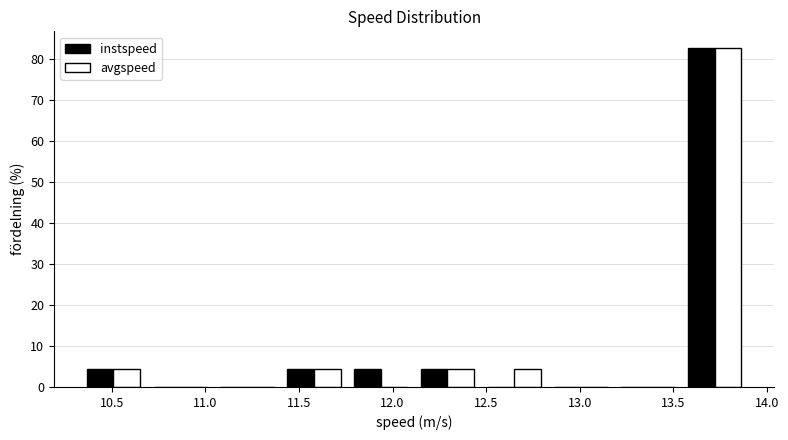

Reading left to right, transcribe this chart: for each range on the x-axis, give the height of each series' bar. Neither the bar edges nor the heights are printed on the chart, so give them approximately, as read against the axes.

10.35 to 10.70: instspeed=4	avgspeed=4
10.70 to 11.05: instspeed=0	avgspeed=0
11.05 to 11.40: instspeed=0	avgspeed=0
11.40 to 11.75: instspeed=4	avgspeed=4
11.75 to 12.10: instspeed=4	avgspeed=0
12.10 to 12.45: instspeed=4	avgspeed=4
12.45 to 12.85: instspeed=0	avgspeed=4
12.85 to 13.20: instspeed=0	avgspeed=0
13.20 to 13.55: instspeed=0	avgspeed=0
13.55 to 13.90: instspeed=83	avgspeed=83